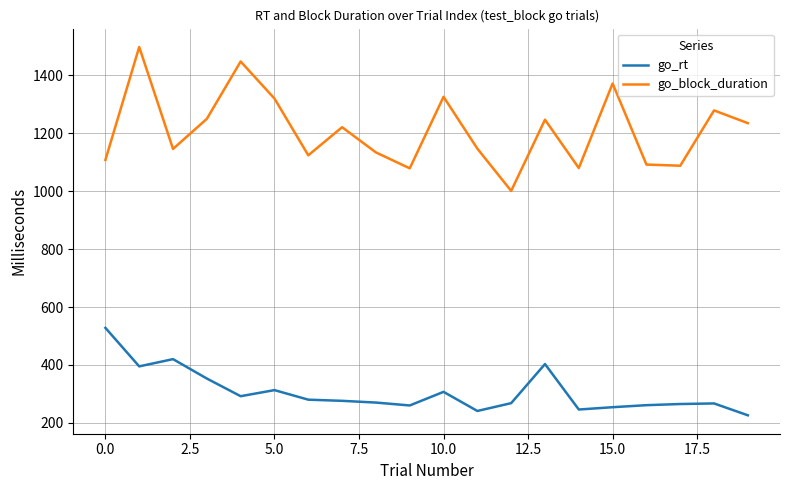

True or false: go_rt and go_block_duration cross at least once.

False